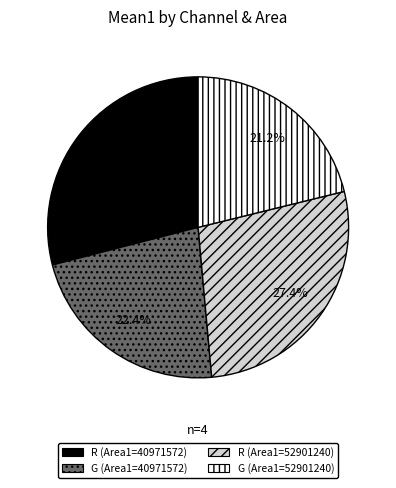

Is there a majority slice in this chart?

No